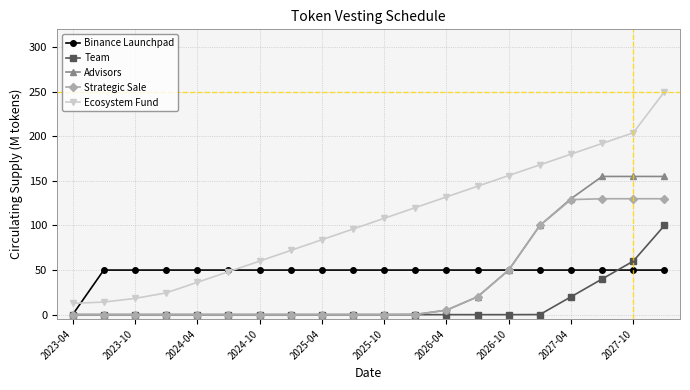

True or false: Strategic Sale and Ecosystem Fund intersect in this chart.

False